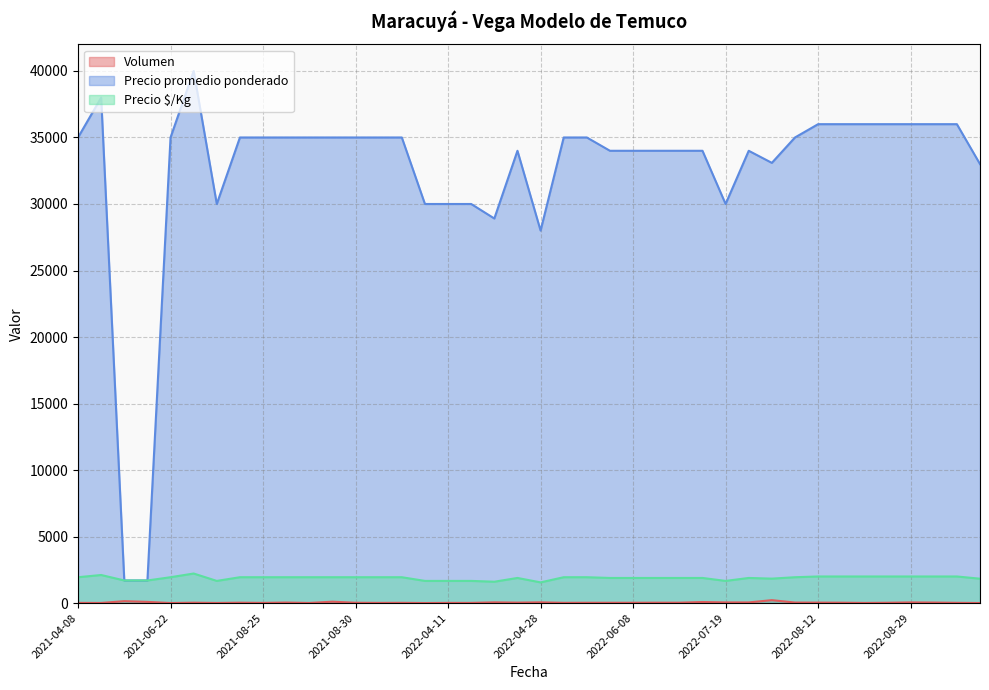

Which series has the widest spread of values?

Precio promedio ponderado